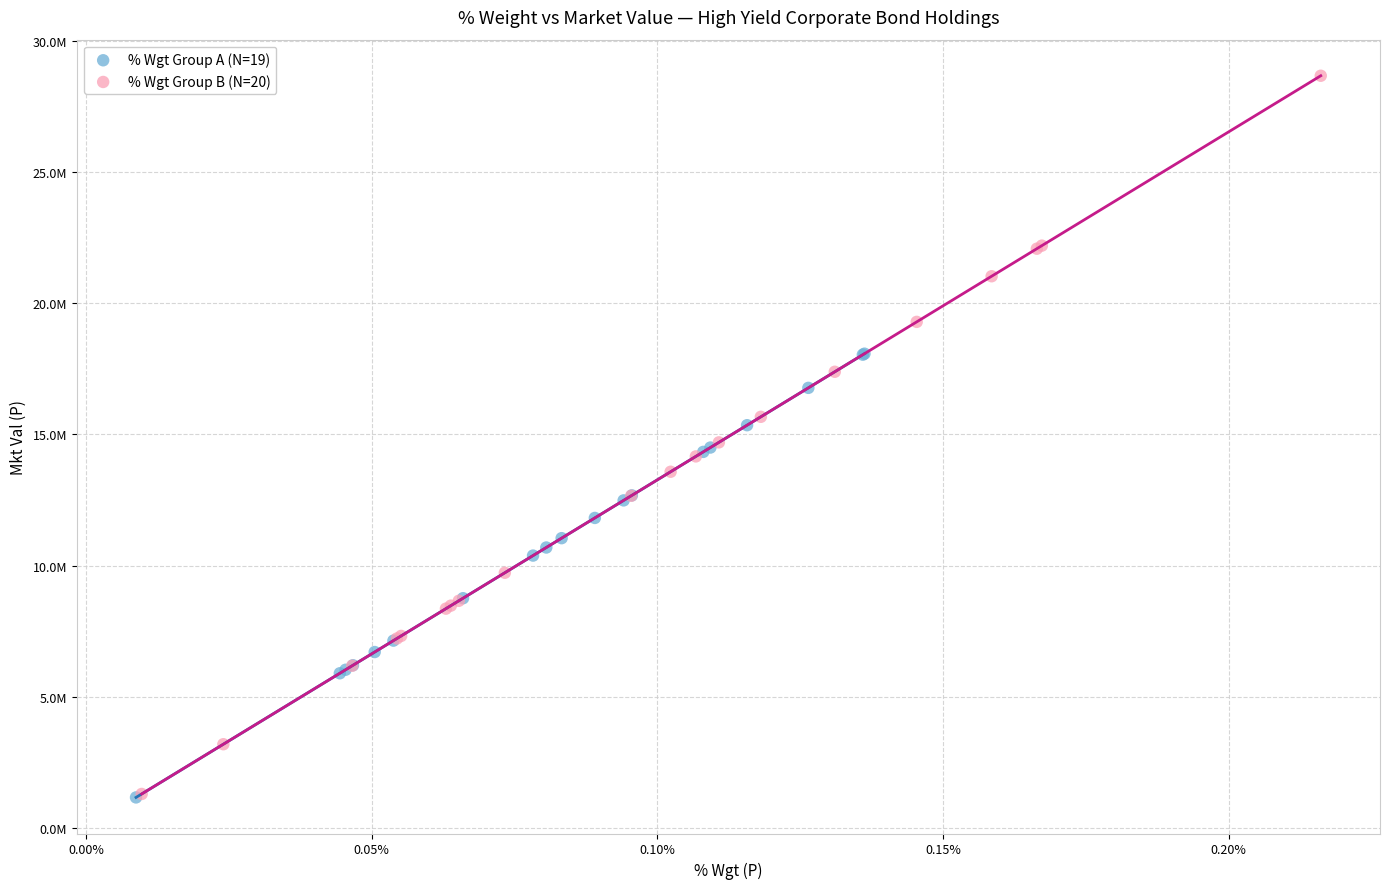

What are all the series names shown in the legend?

% Wgt Group A (N=19), % Wgt Group B (N=20)